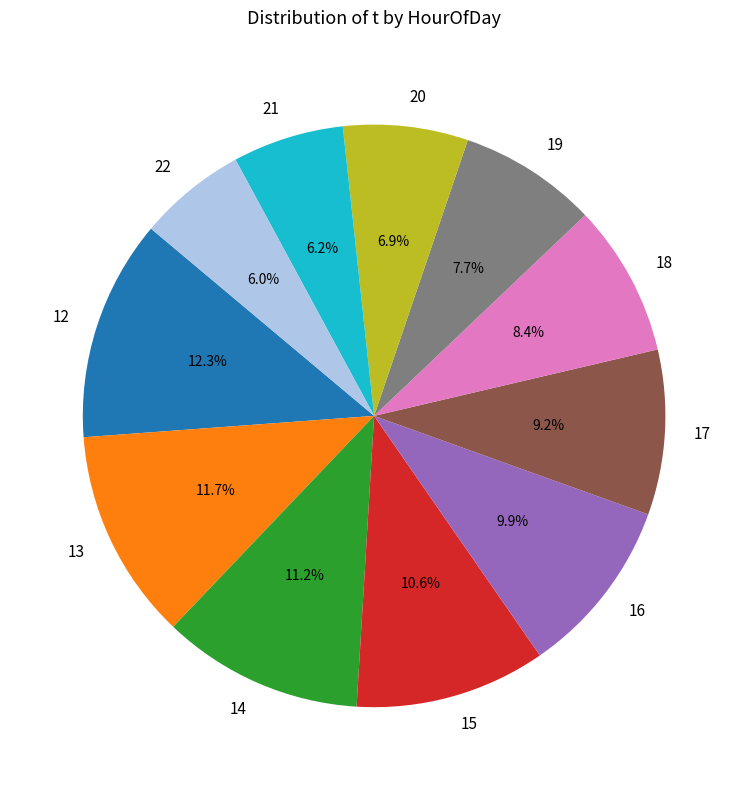

Count the number of slices in the pie.

11